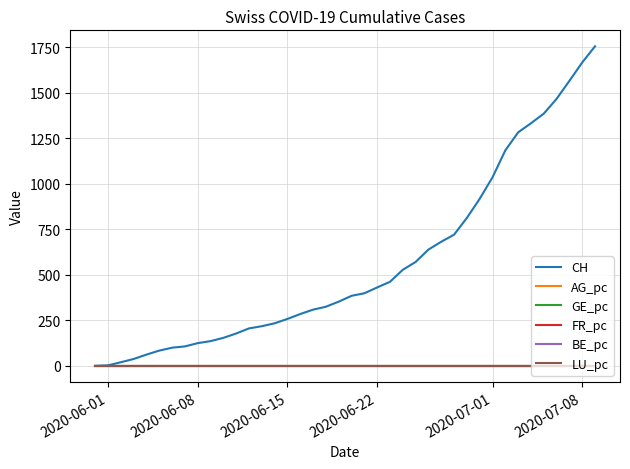

Which series has the largest total across all categories?

CH